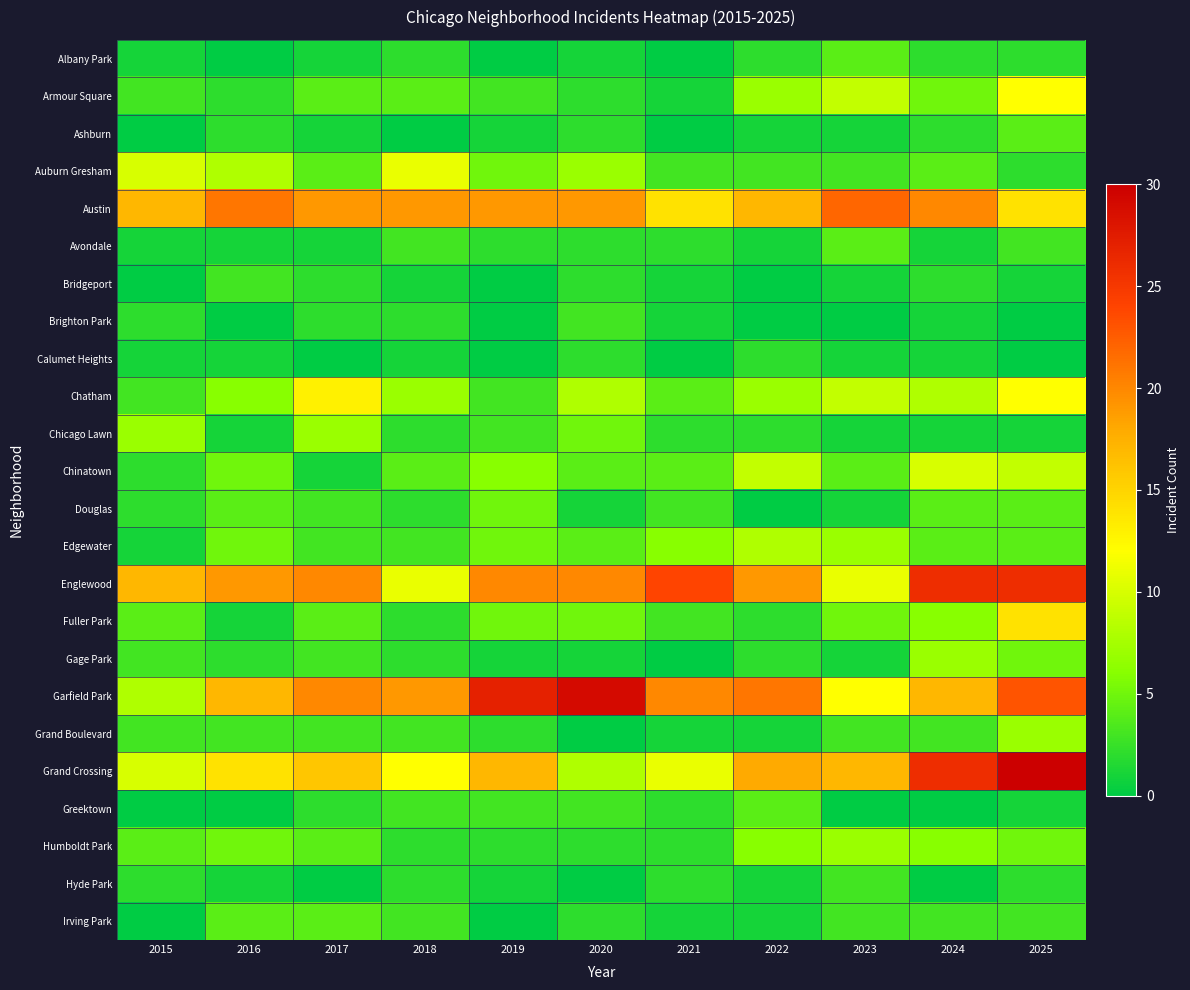

What is the total value across all series at 2021?

107